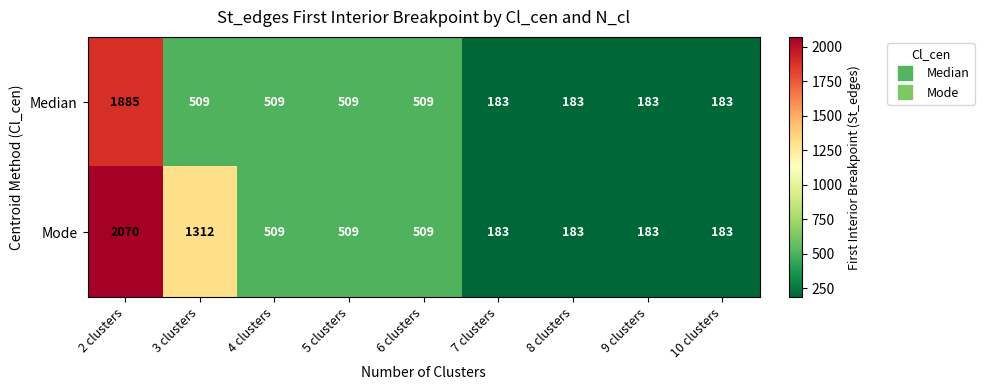

Reading right to left, transcribe all the data shown in this chart.

Median: 10 clusters=183	9 clusters=183	8 clusters=183	7 clusters=183	6 clusters=509	5 clusters=509	4 clusters=509	3 clusters=509	2 clusters=1885
Mode: 10 clusters=183	9 clusters=183	8 clusters=183	7 clusters=183	6 clusters=509	5 clusters=509	4 clusters=509	3 clusters=1312	2 clusters=2070